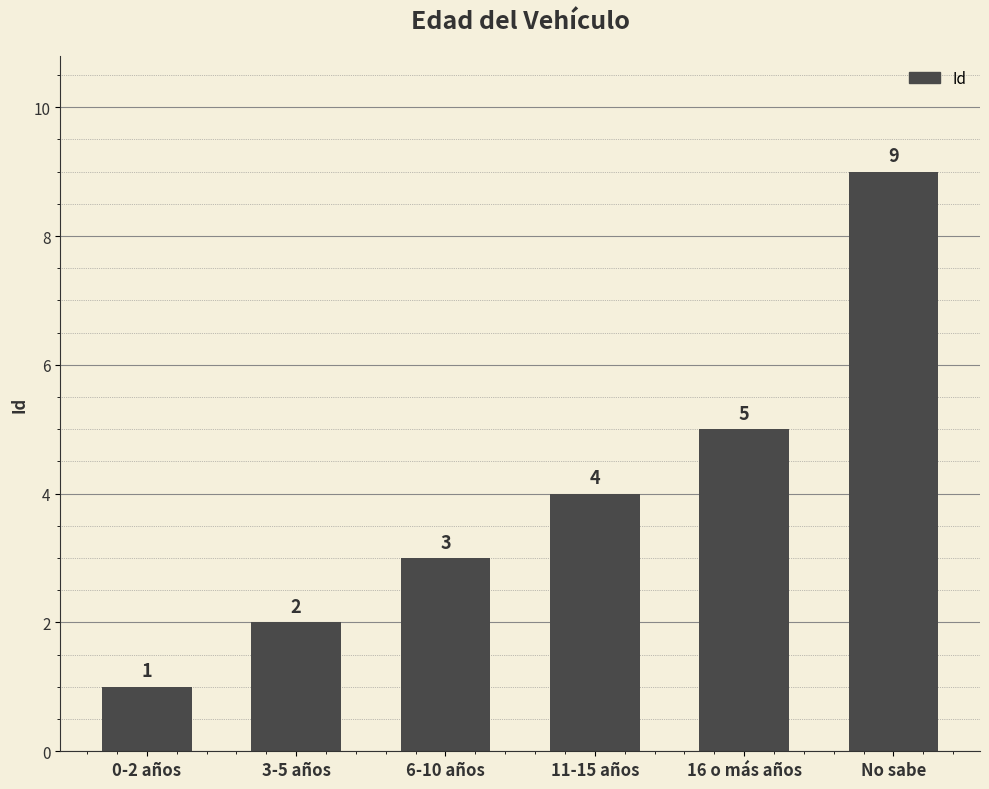

What is the approximate value at 6-10 años?

3